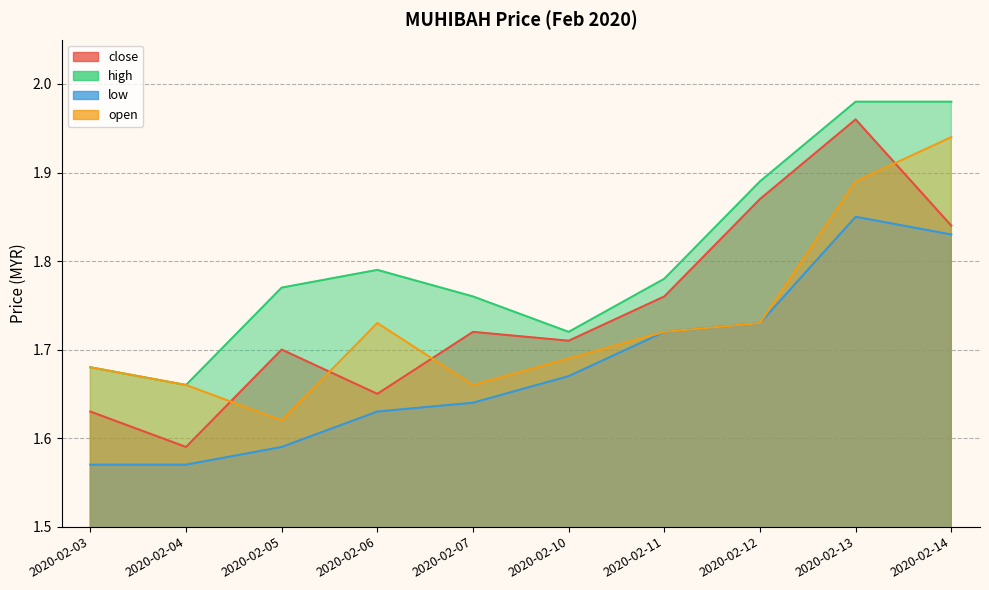

What are all the series names shown in the legend?

close, high, low, open